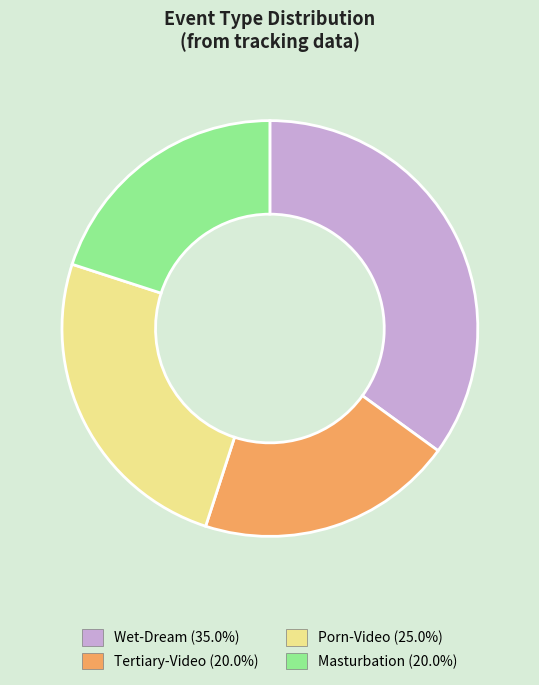

Does any single category account for the majority?

No